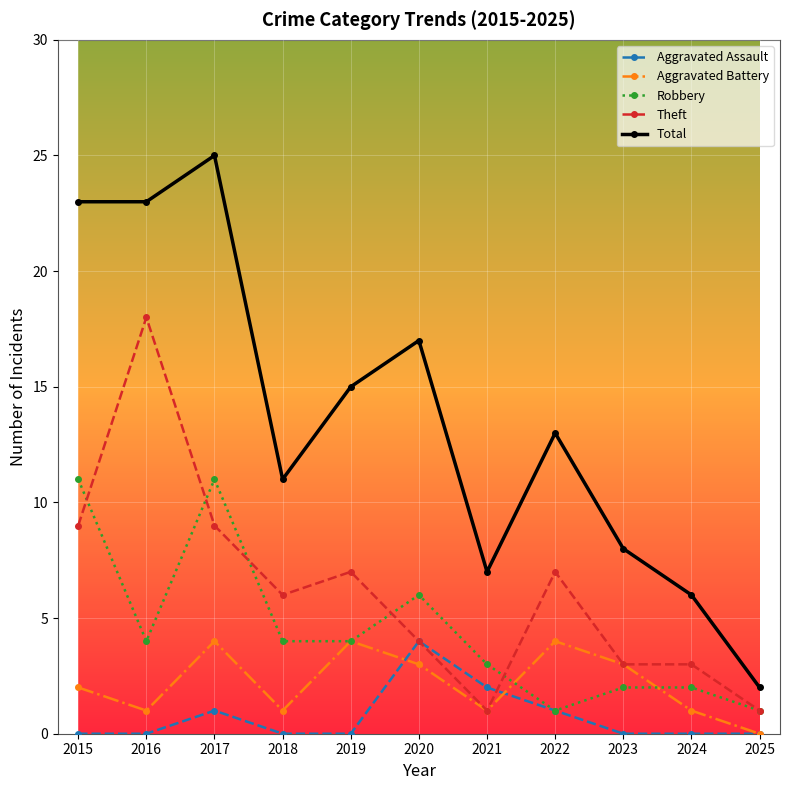

Which series has the largest range (max minus min)?

Total